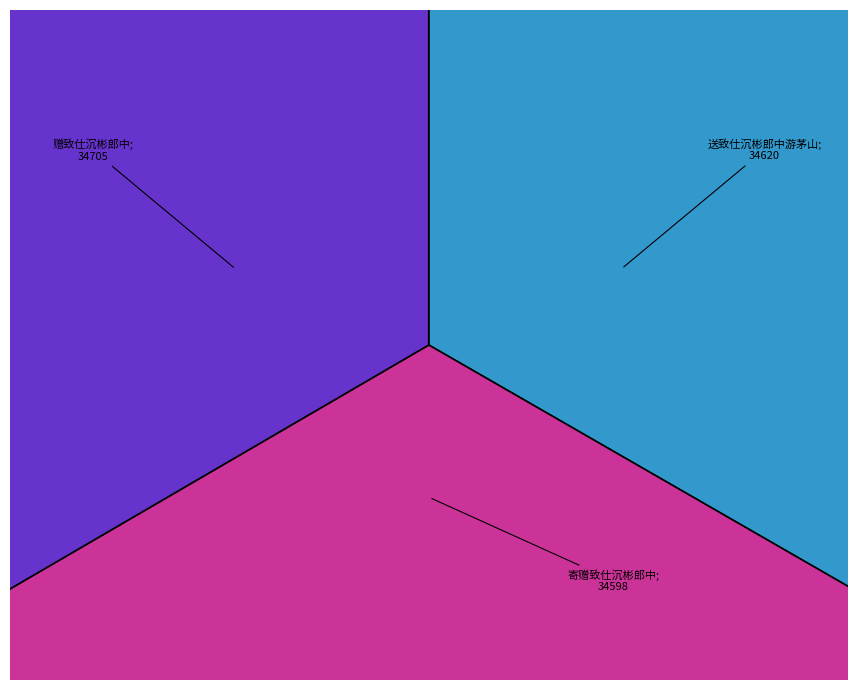

Which has a higher value, 寄赠致仕沉彬郎中 or 赠致仕沉彬郎中?

赠致仕沉彬郎中